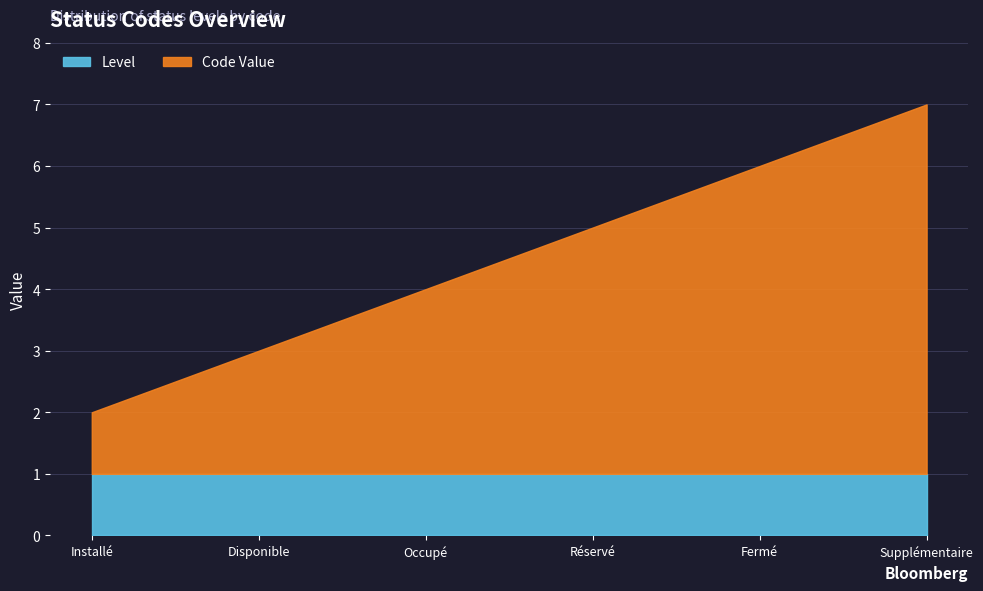

What is the label of the 1st point from the right?

Supplémentaire